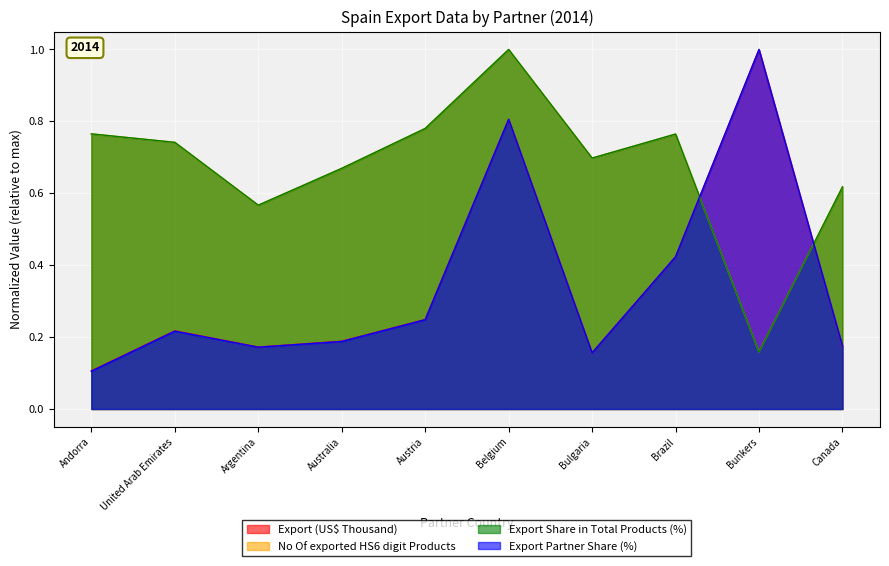

Which label corresponds to the smallest value in the chart?

Andorra